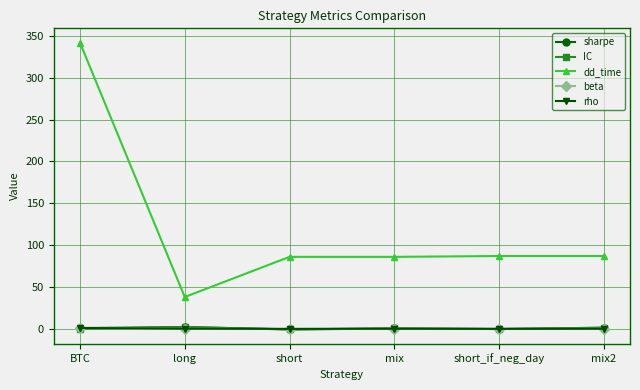

True or false: beta and dd_time intersect in this chart.

False